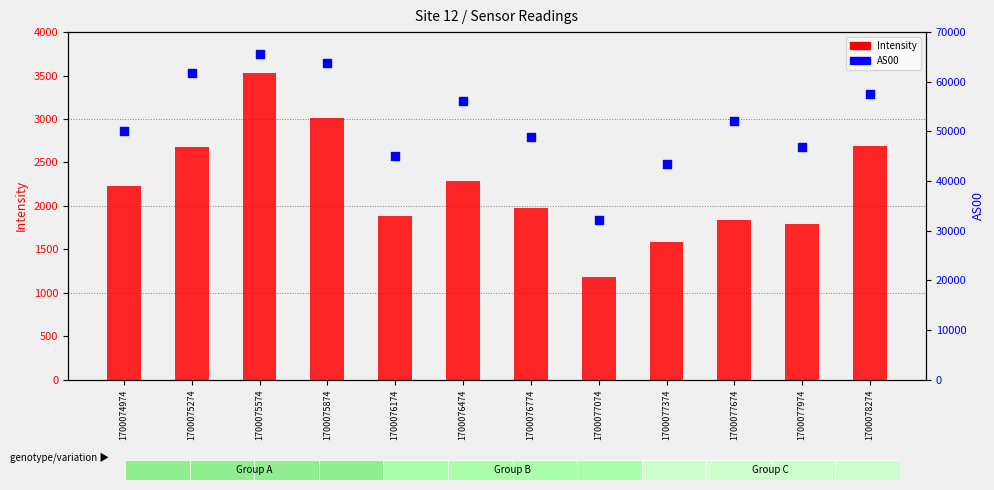

At which category is the sum across all series the highest?

1700075574